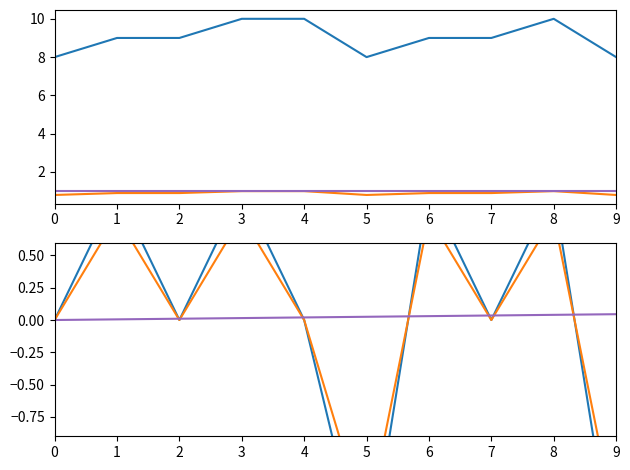

Where does the Success Count series first go above 9?

3